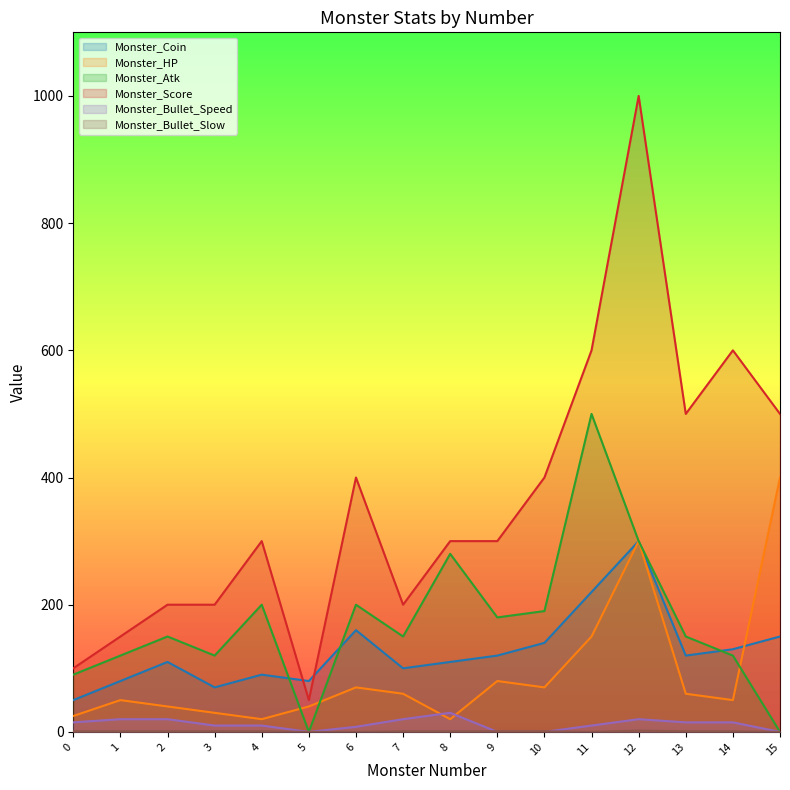

What is the difference between the second highest and minimum values in the Monster_Bullet_Slow series?

1